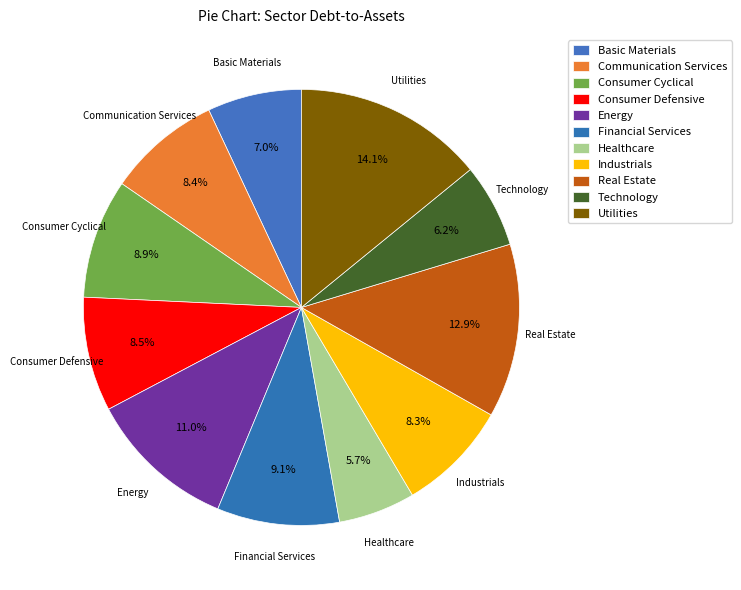

Count the number of slices in the pie.

11